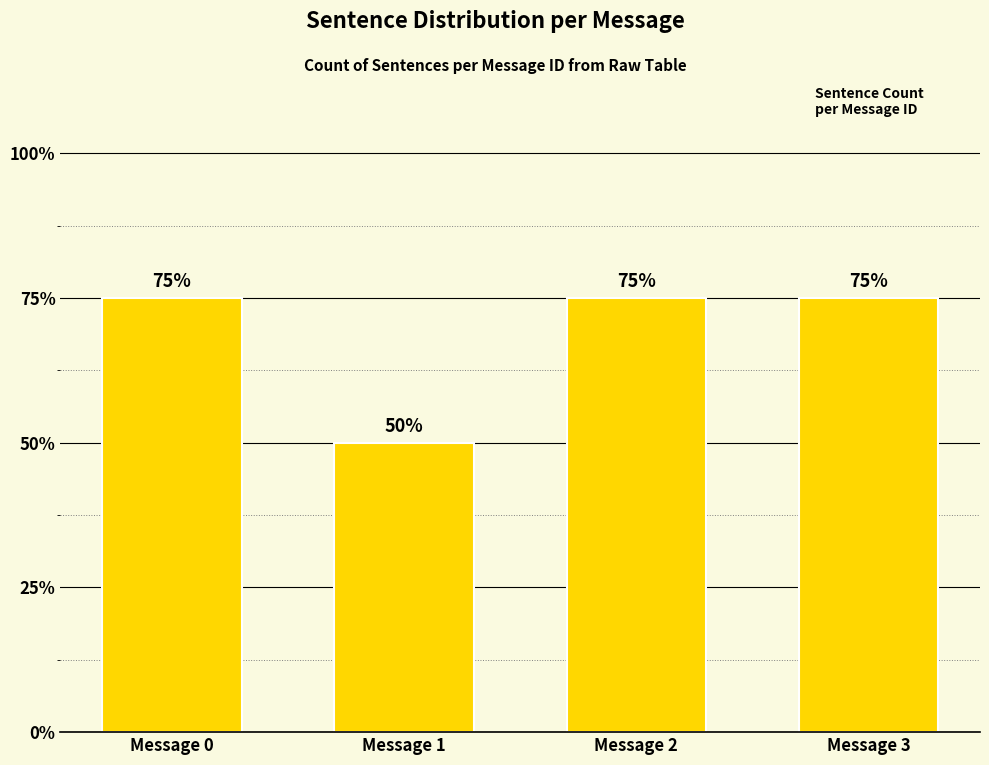

Does the chart contain any negative values?

No